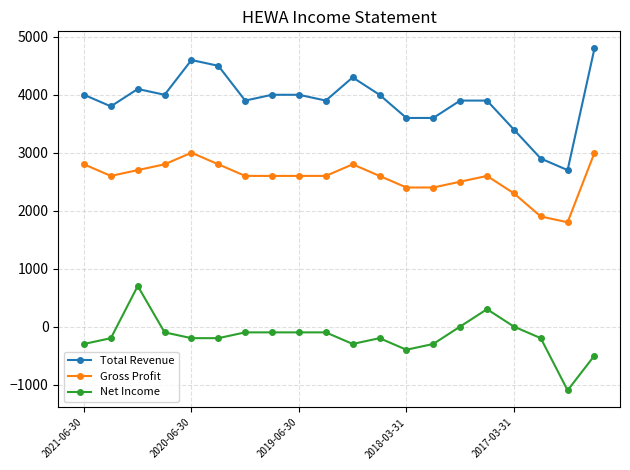

How many values in the Gross Profit series are below 2600?

6